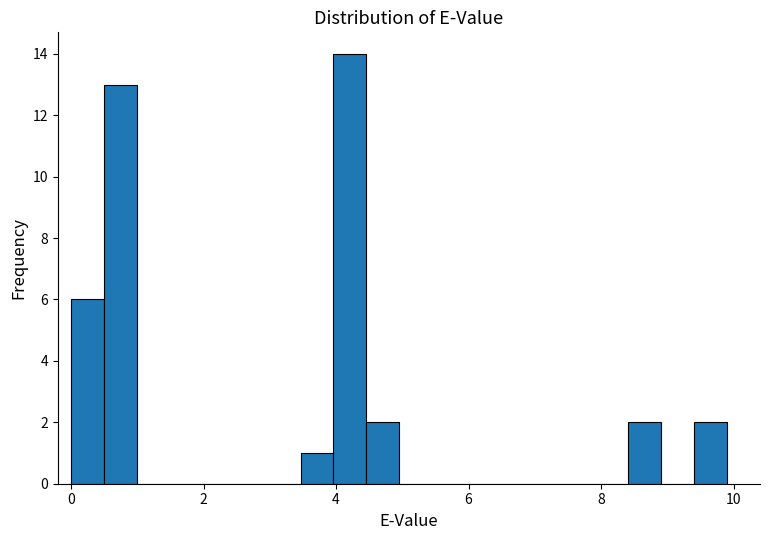

Around what value on the x-axis is the tallest bar? Give the approximate position of its centre, as read against the axis.

4.2